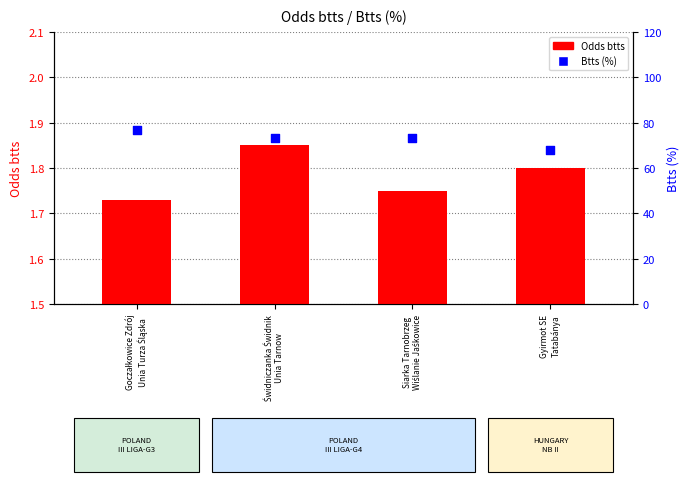

Which series contains the lowest Y value?

Odds btts